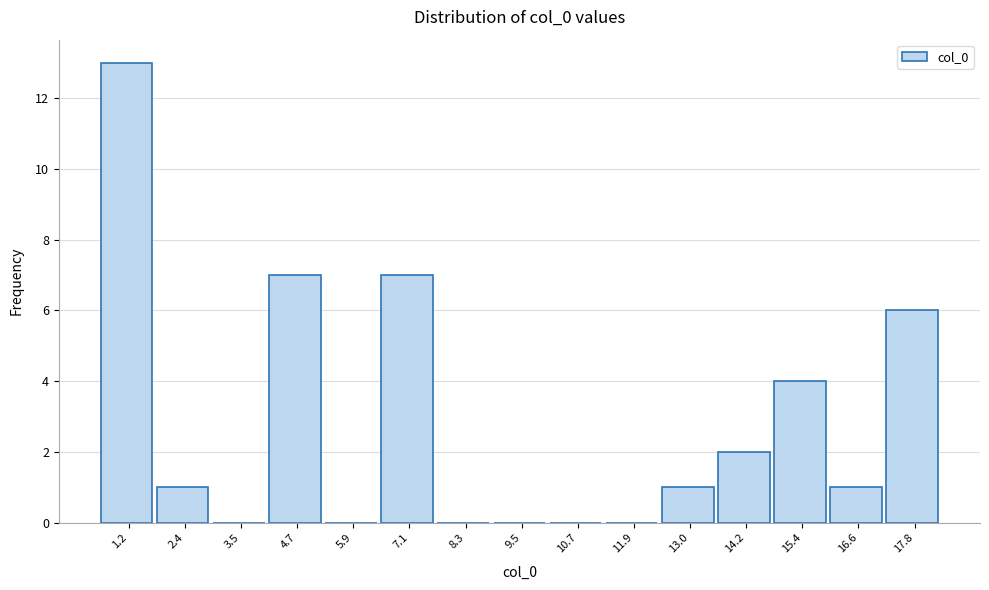

Reading right to left, list all the values displayed in this chart.

17.8=6	16.6=1	15.4=4	14.2=2	13.0=1	11.9=0	10.7=0	9.5=0	8.3=0	7.1=7	5.9=0	4.7=7	3.5=0	2.4=1	1.2=13